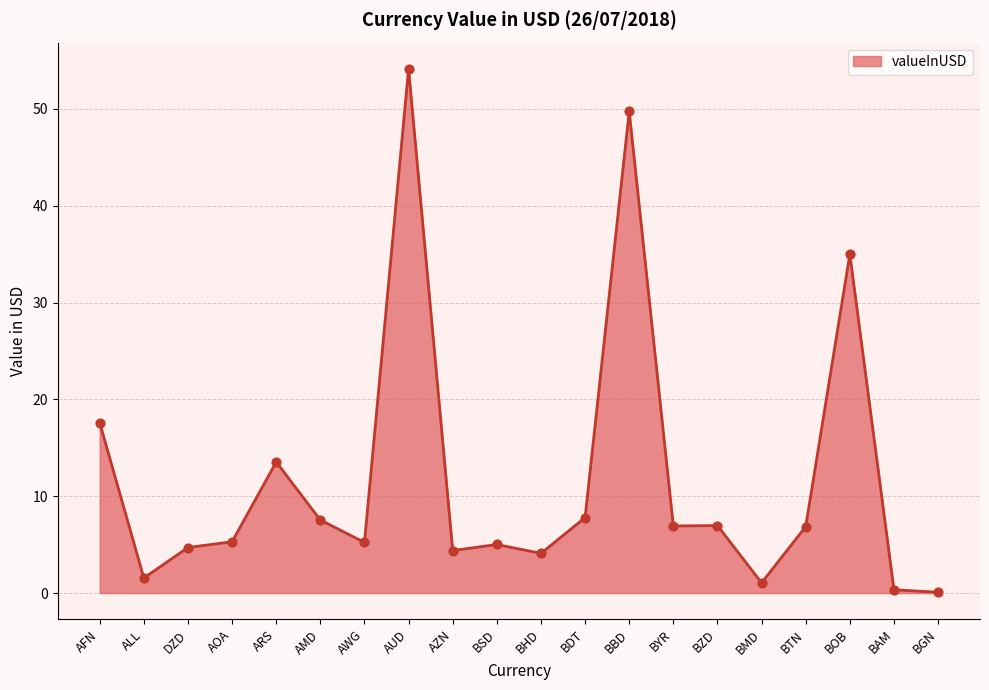

What is the change in value from DZD to ARS?

+8.8